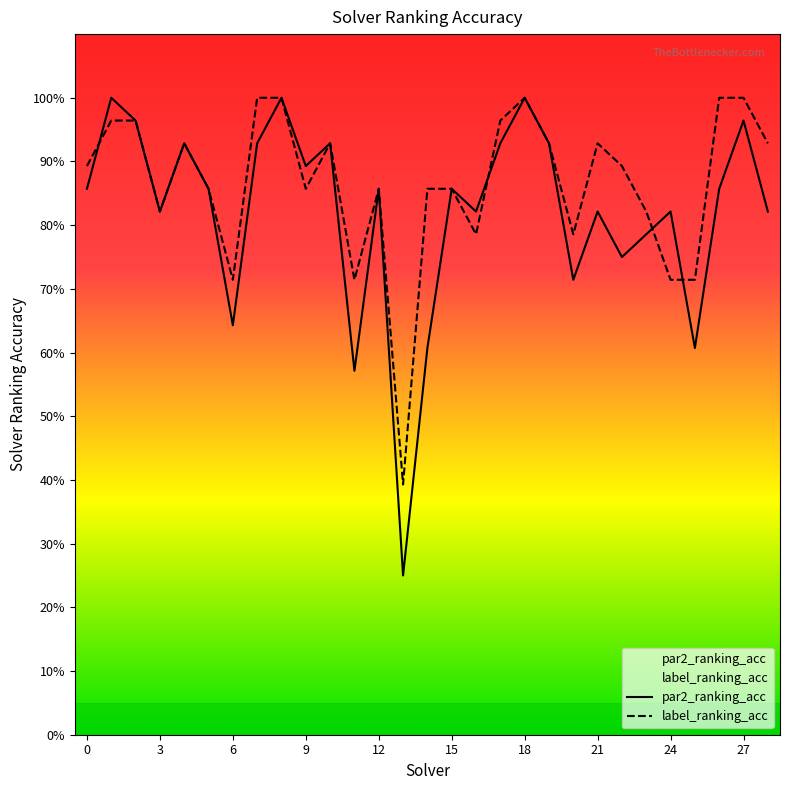

Which series has the widest spread of values?

par2_ranking_acc